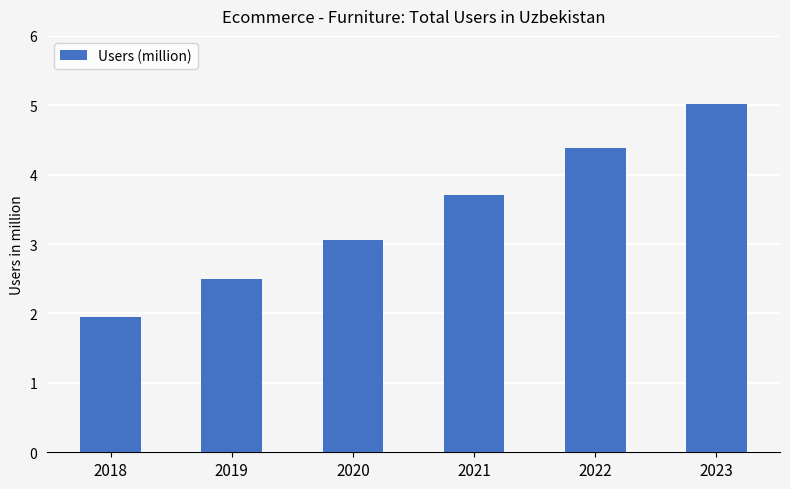

Which category has the highest value across all series?

2023